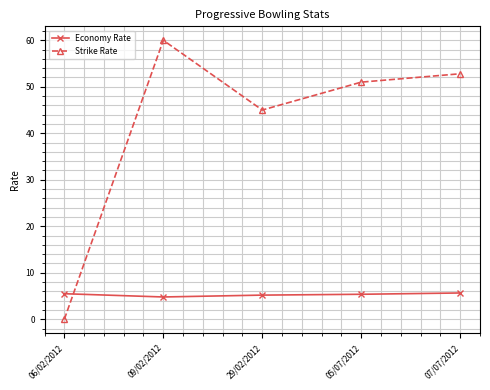

True or false: Strike Rate has a value of 24.3 at 06/02/2012.

False